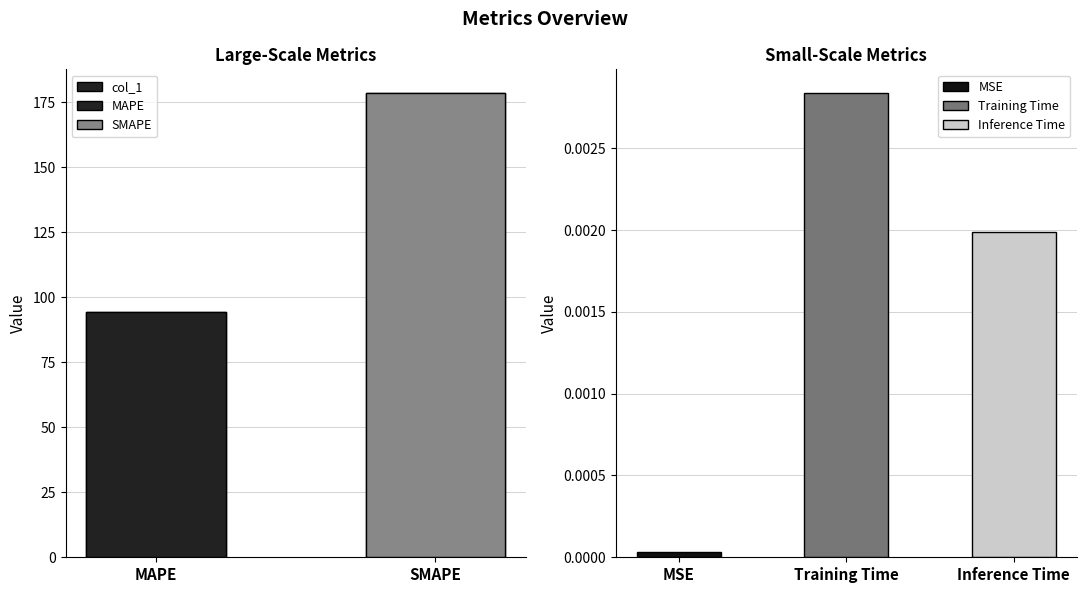

What is the change in value from MAPE to SMAPE?

+84.3